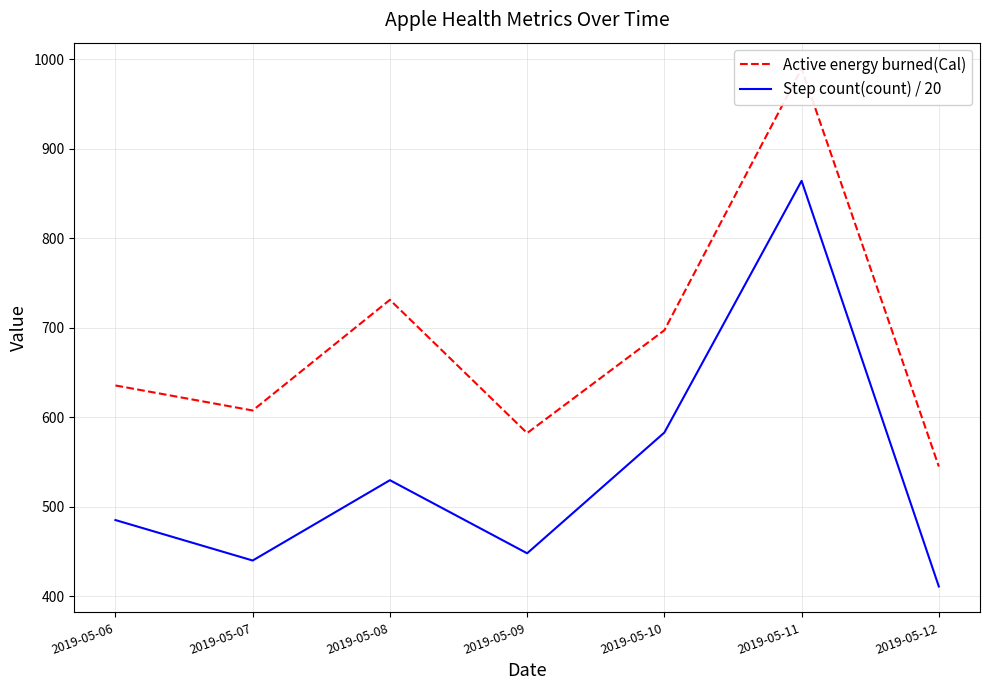

How many values in the Step count(count) / 20 series exceed 485?

4